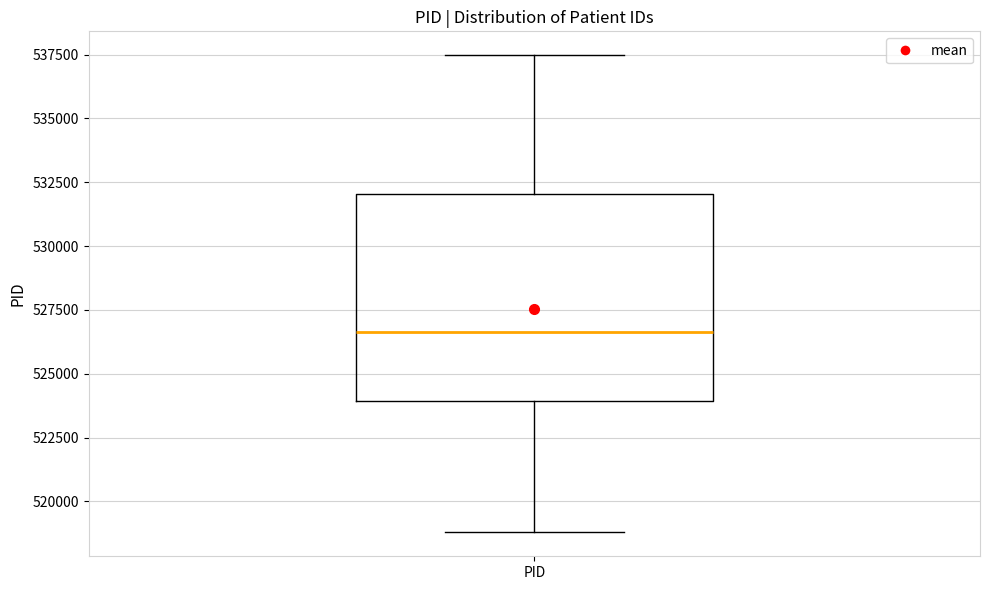

Read this box plot against the y-axis: the position of the median line, the range covered by the box, and the ends of both whiskers. The values are not printed on the chart, so give them approximately, as read against the axis.

median 526500, box 524000 to 532000, whiskers 519000 to 537500